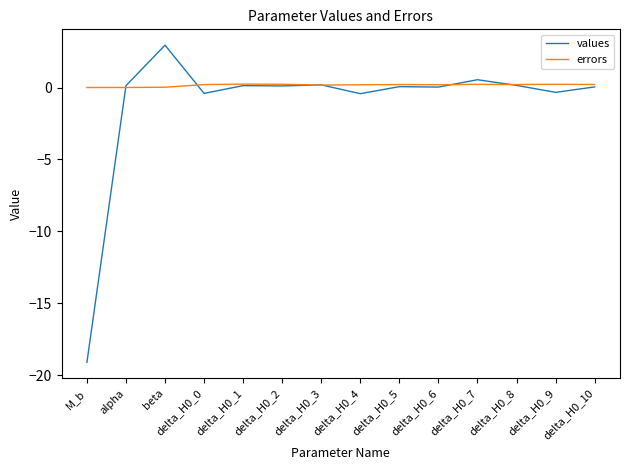

What is the smallest value displayed?

-19.1